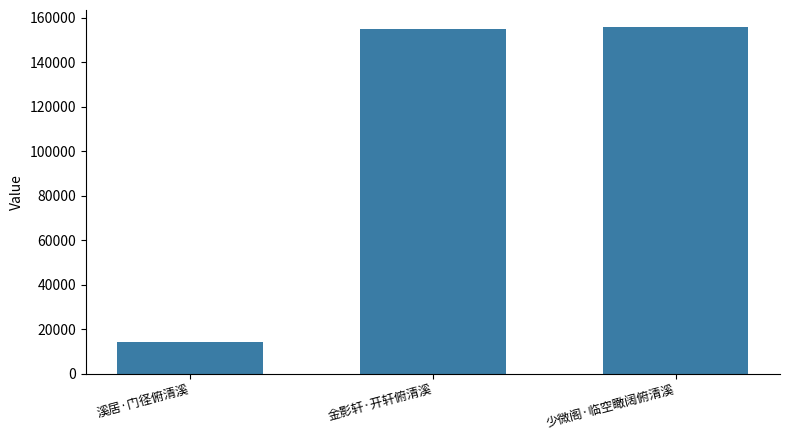

What is the label of the 1st bar from the left?

溪居·门径俯清溪